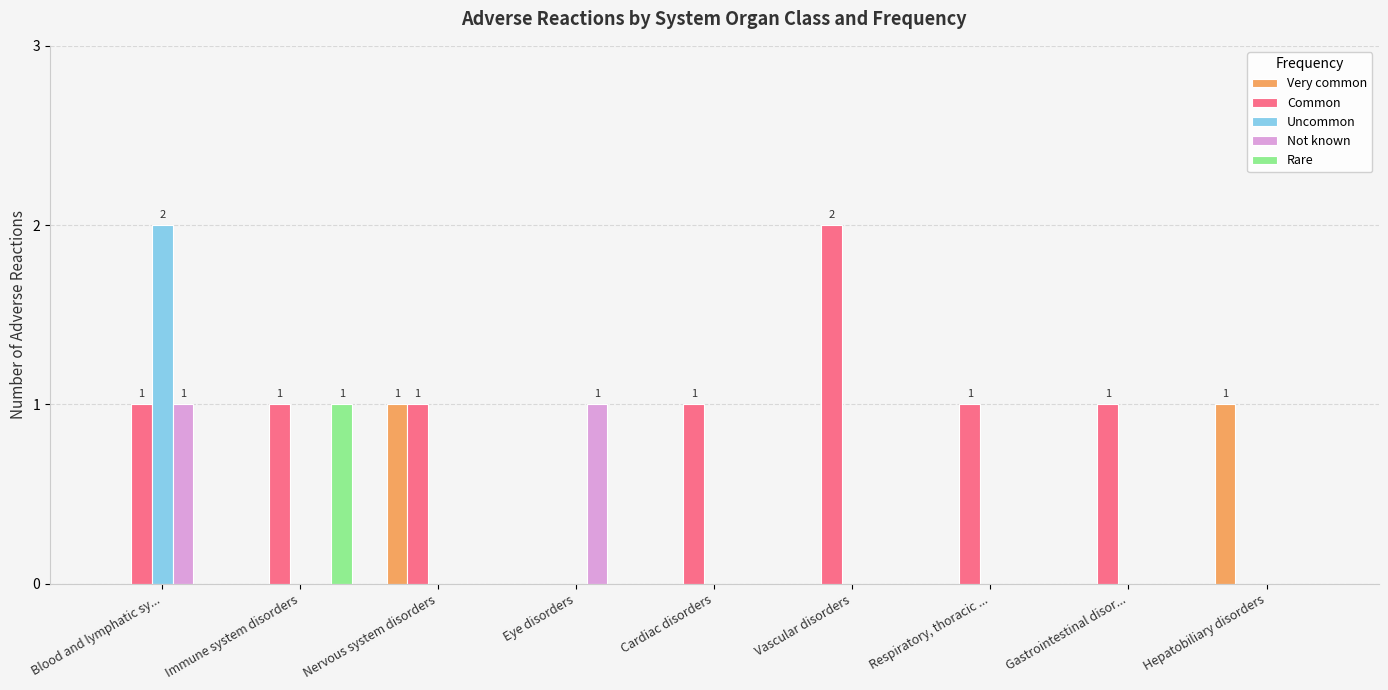

What is the sum of all Common values?

8